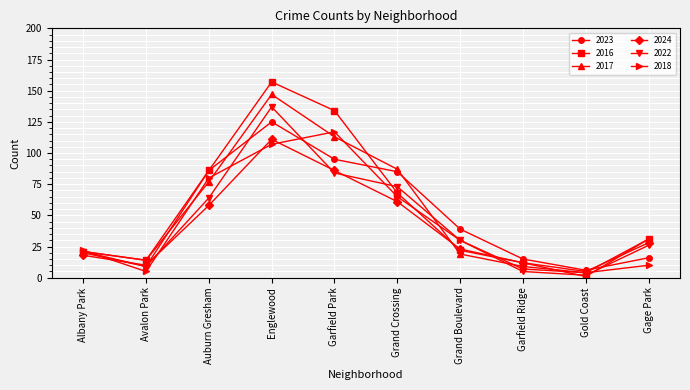

Which series has the widest spread of values?

2016